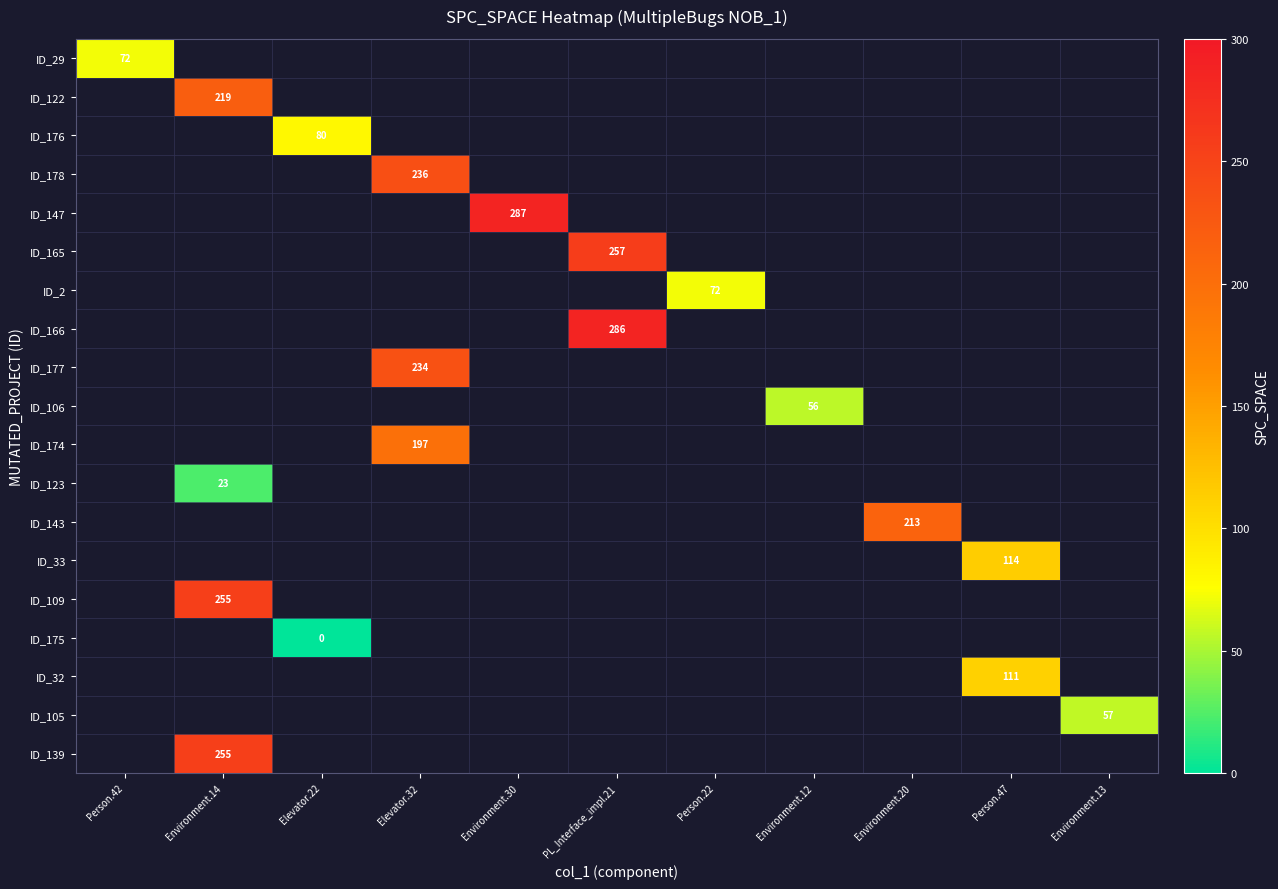

At how many categories does at least one series exceed 71?

9